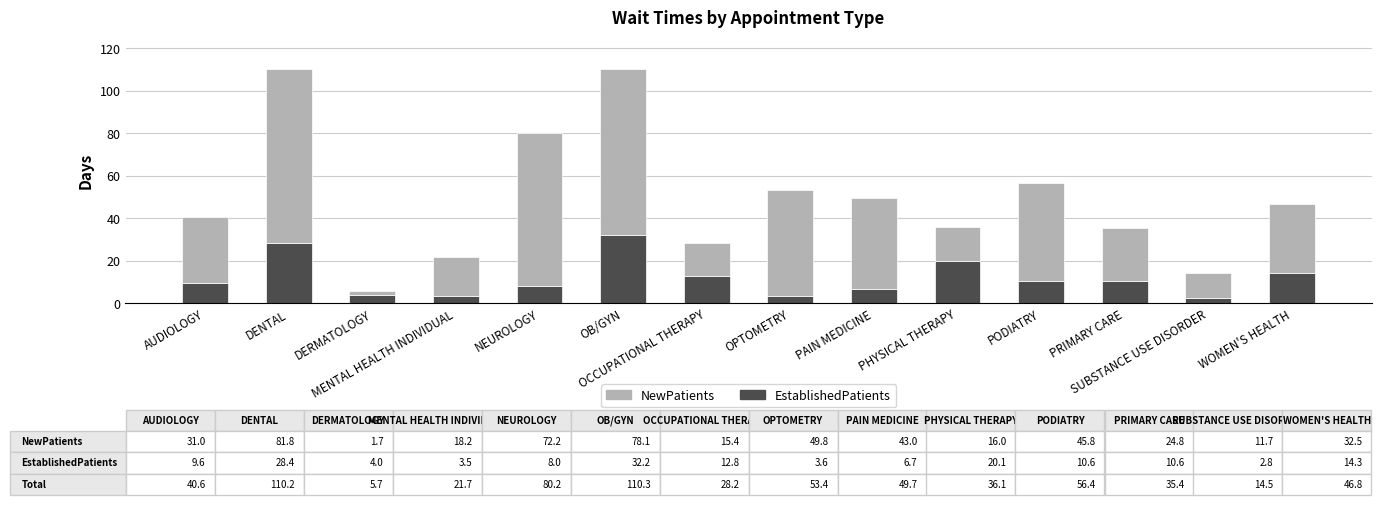

Are the bars horizontal?

No